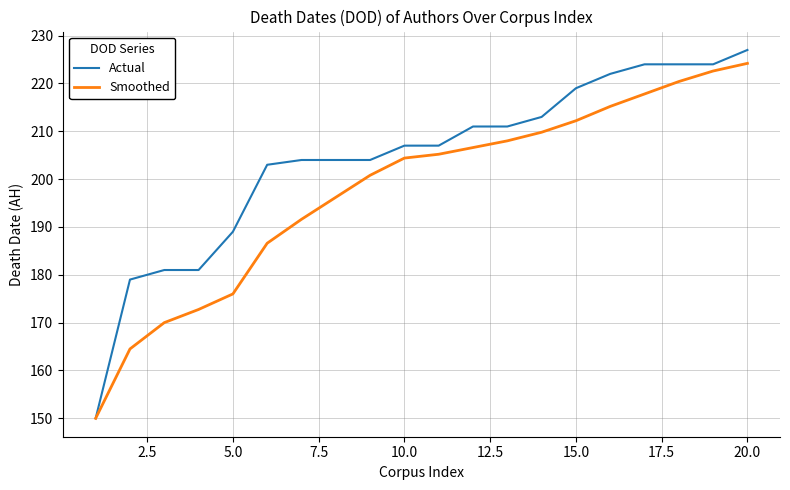

Which series has the largest range (max minus min)?

Actual